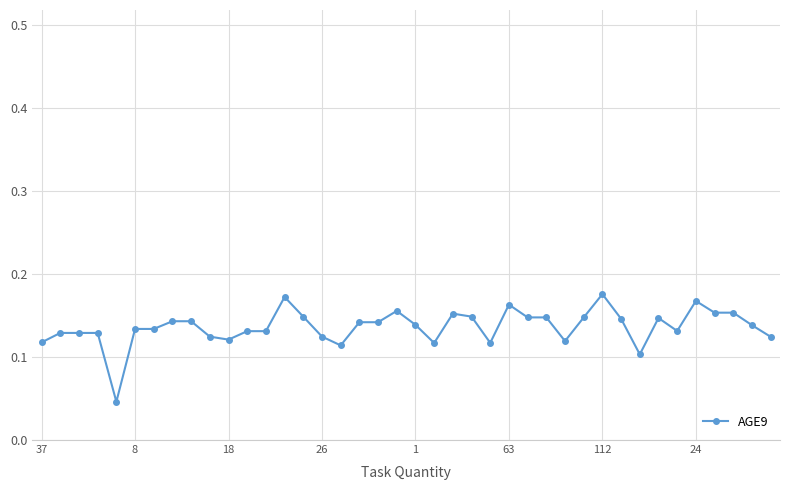

What is the sum of all values?

5.4